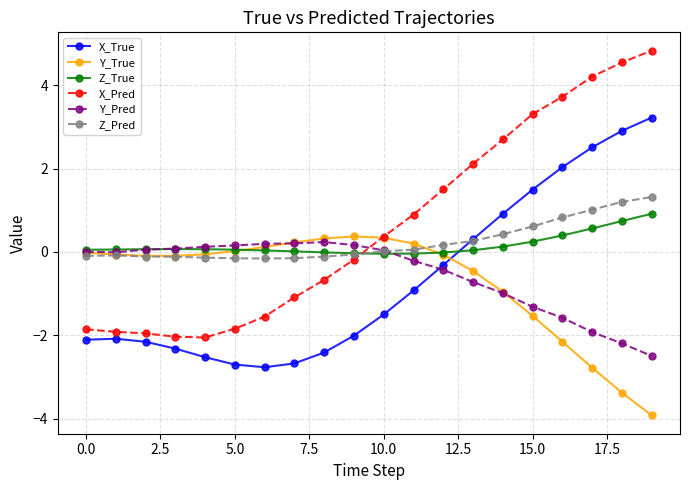

Which series ends up on top after the final intersection of X_Pred and Z_True?

X_Pred